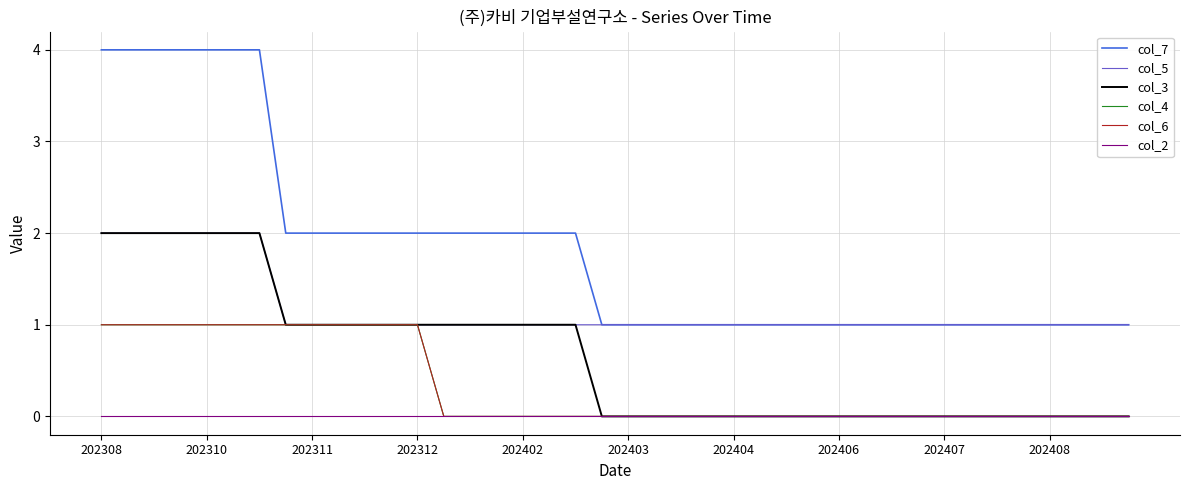

Does the chart have visible grid lines?

Yes